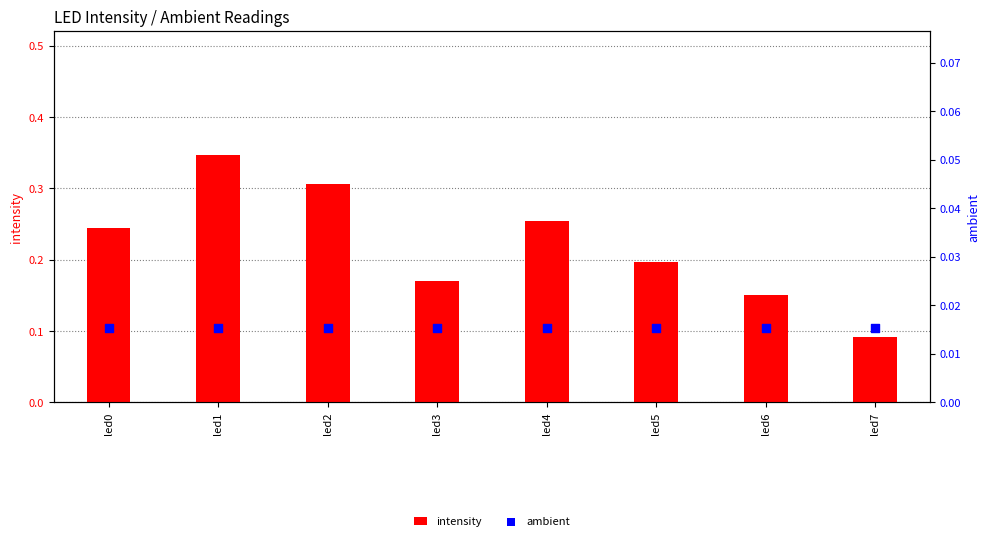

At which category is the sum across all series the highest?

led1